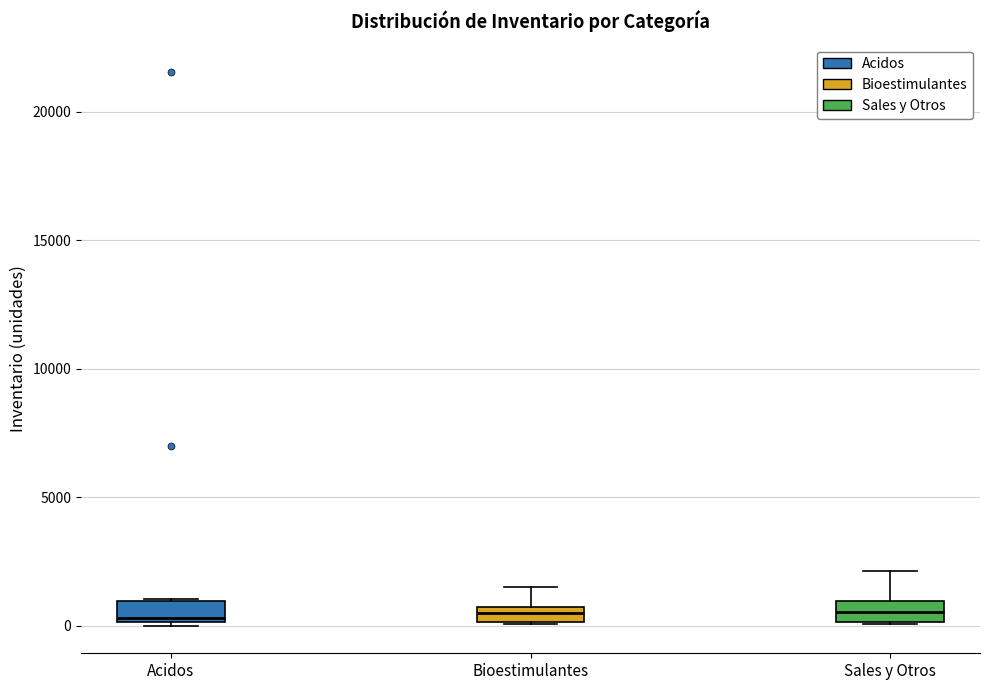

Where is the upper edge of the box for Bioestimulantes on the y-axis? The values are not printed on the chart, so give them approximately, as read against the axis.

1000